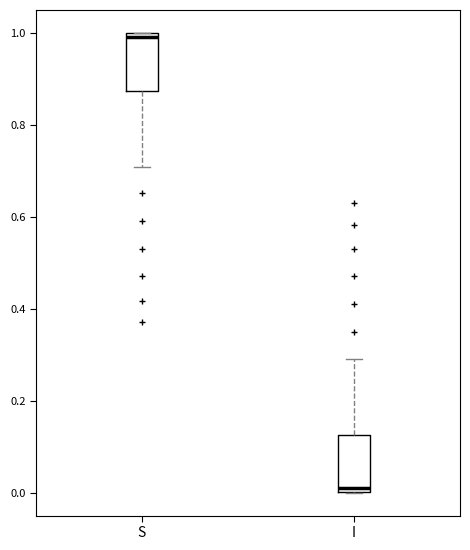

Reading left to right, read every box against the y-axis: the position of its median line, the range the box covers, and the ends of its whiskers. The values are not printed on the chart, so give them approximately, as read against the axis.

S: median 1.00 (just below the box's upper edge), box 0.88 to 1.00, whiskers 0.70 to 1.00
I: median 0.00 (just above the box's lower edge), box 0.00 to 0.12, whiskers 0.00 to 0.30